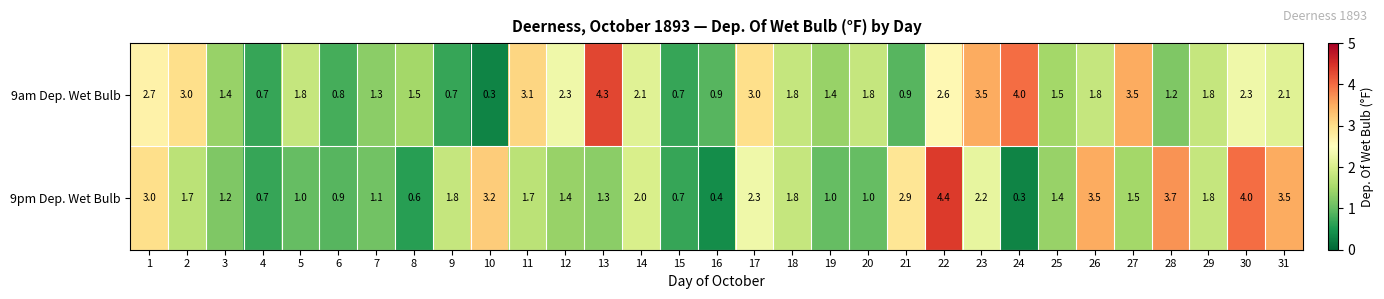

What is the total value across all series at 24?

4.3